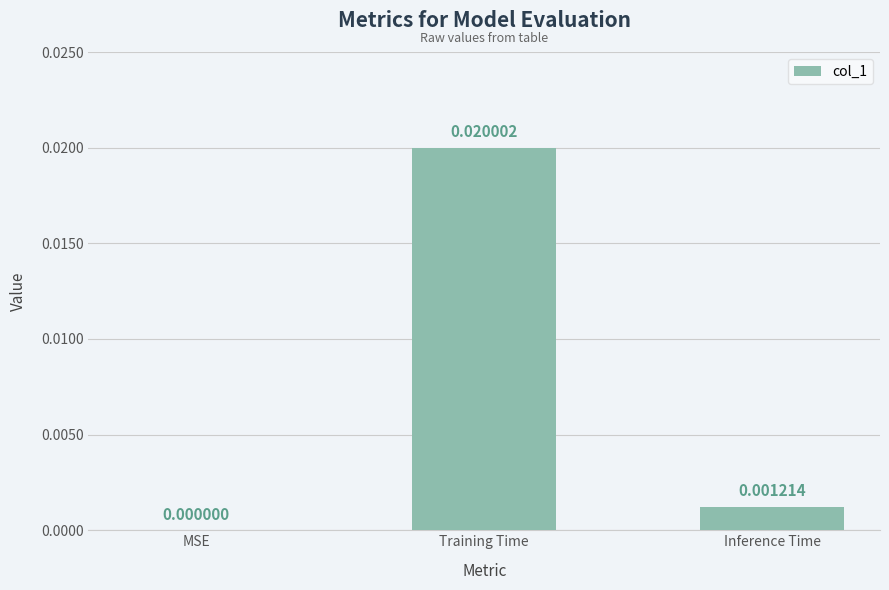

At which label is the value closest to 0?

MSE